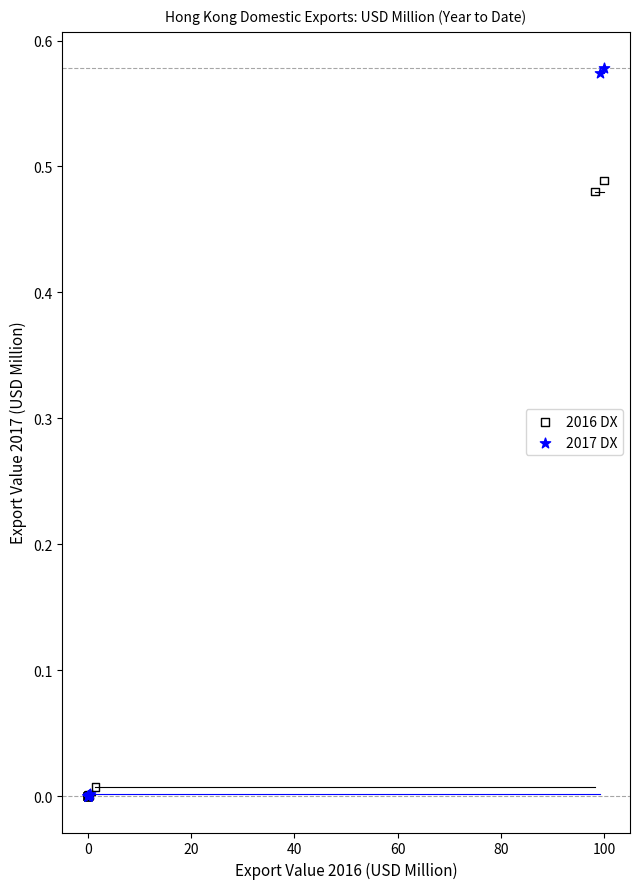

Which series has the widest spread of Y values?

2017 DX